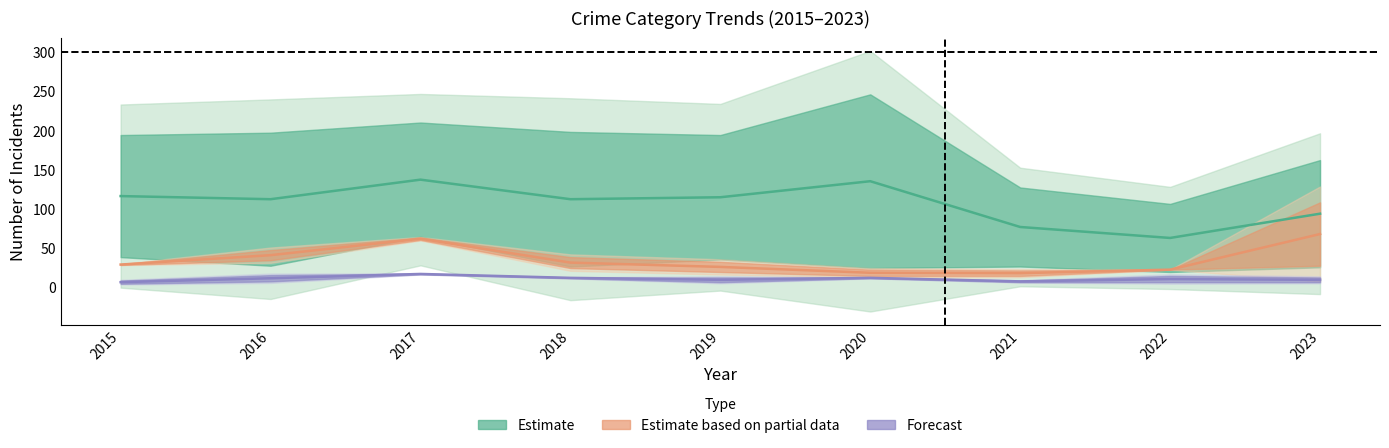

Rank the categories by Estimate based on partial value from highest to lowest.

2023, 2017, 2016, 2018, 2015, 2019, 2022, 2020, 2021